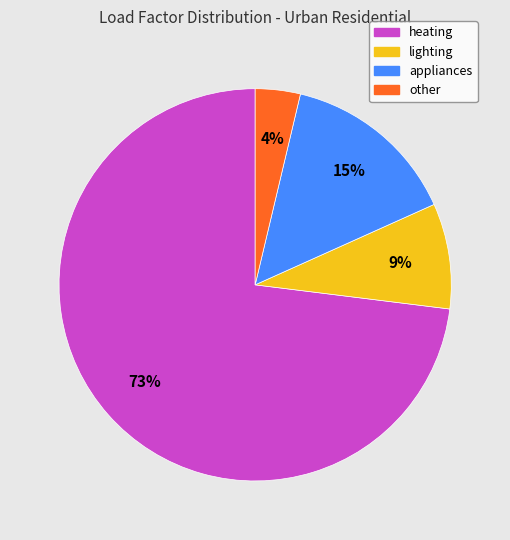

To the nearest percent, what is the average slice percentage?

25%